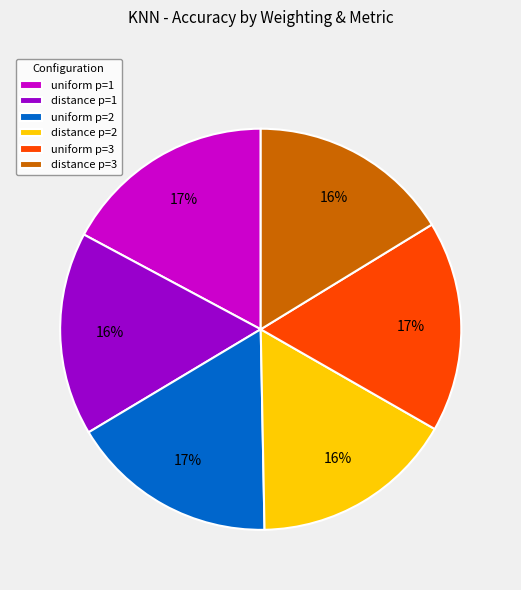

Count the number of slices in the pie.

6